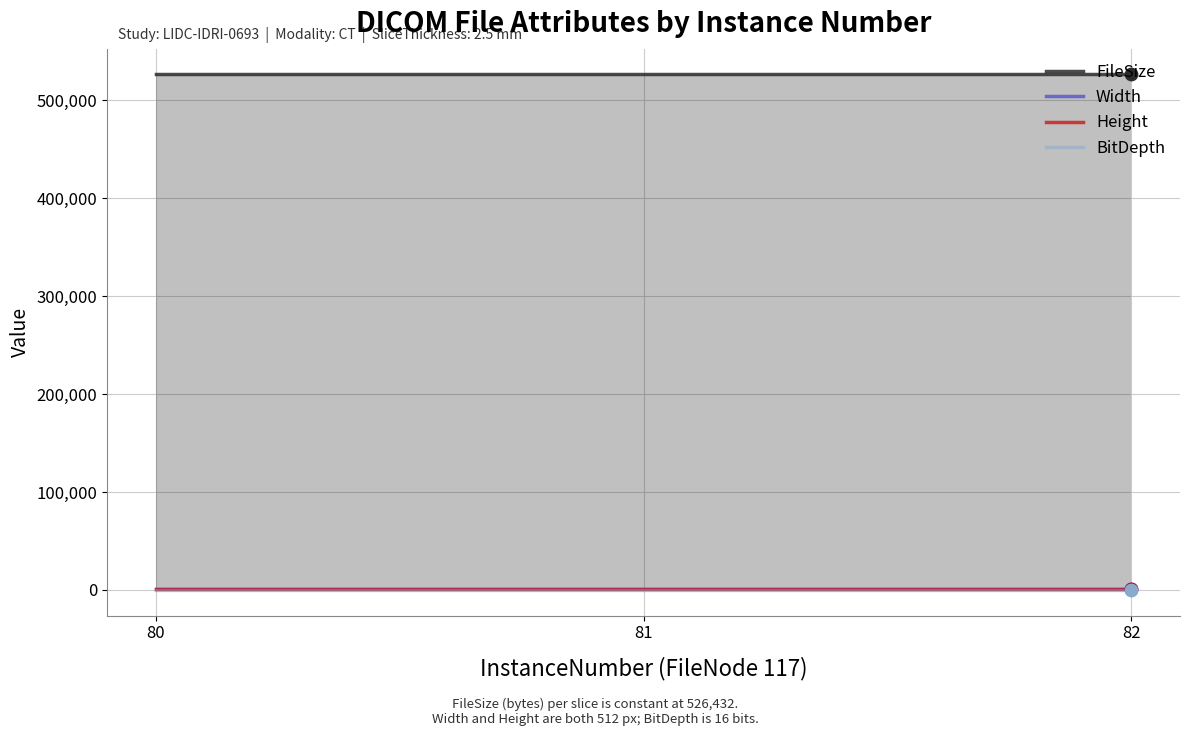

Which series contains the highest Y value?

FileSize